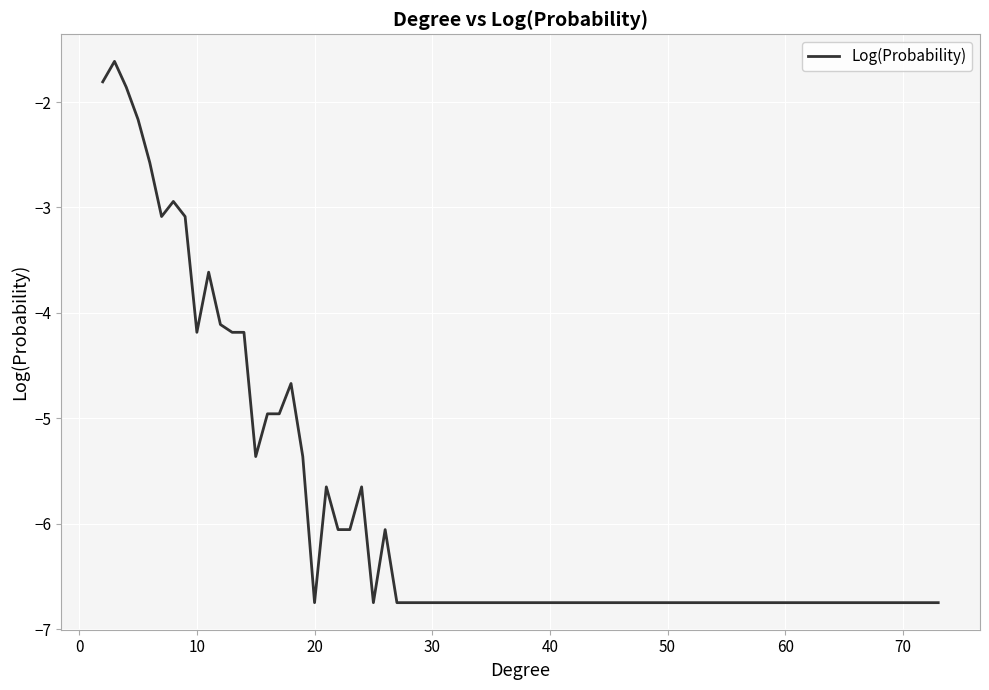

What is the maximum value shown in the chart?

-1.6